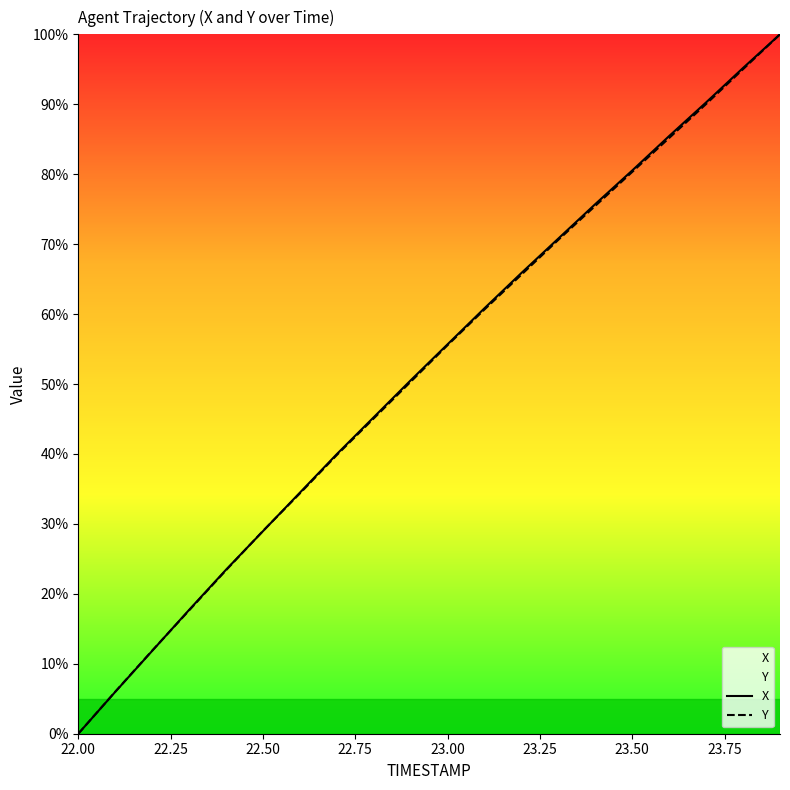

Which series has the largest total across all categories?

X